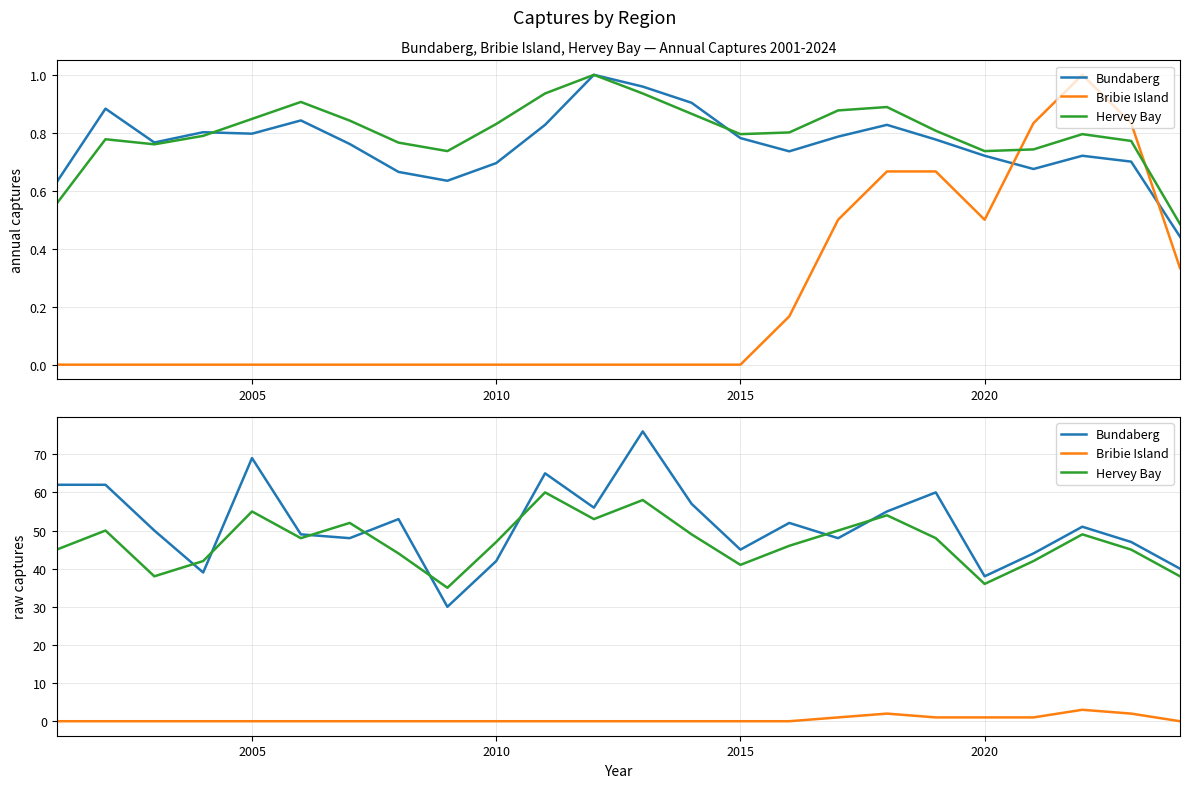

In Hervey Bay, how many points are higher than both neighbors (excluding endpoints)?

7